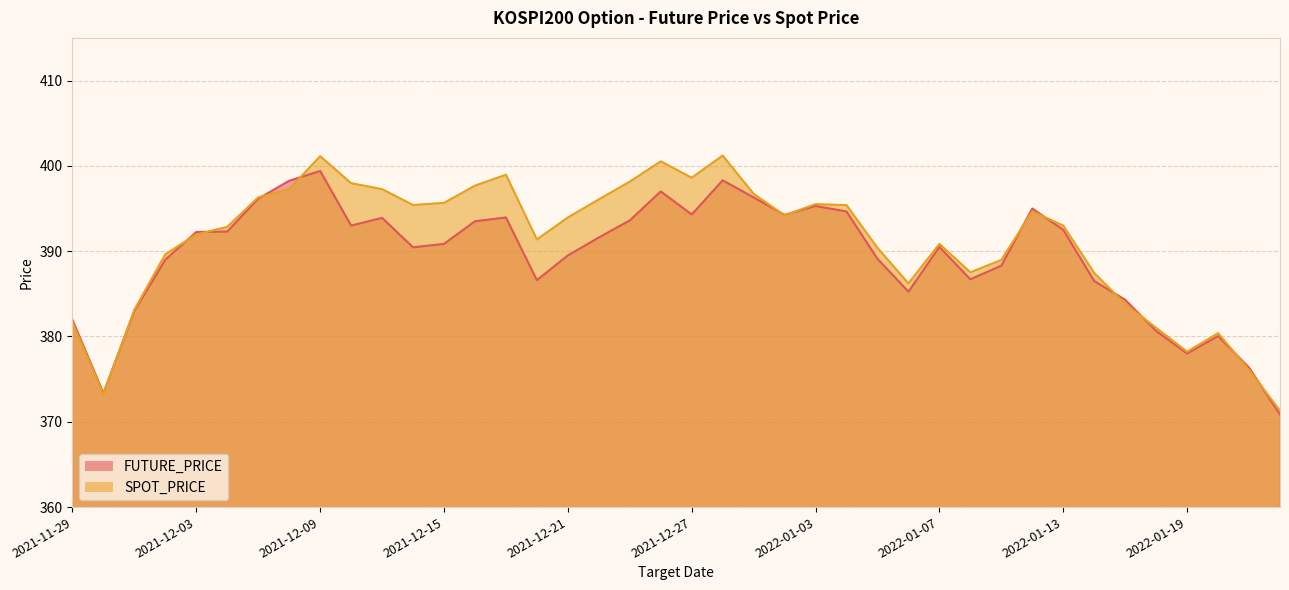

Count the number of data series in this chart.

2